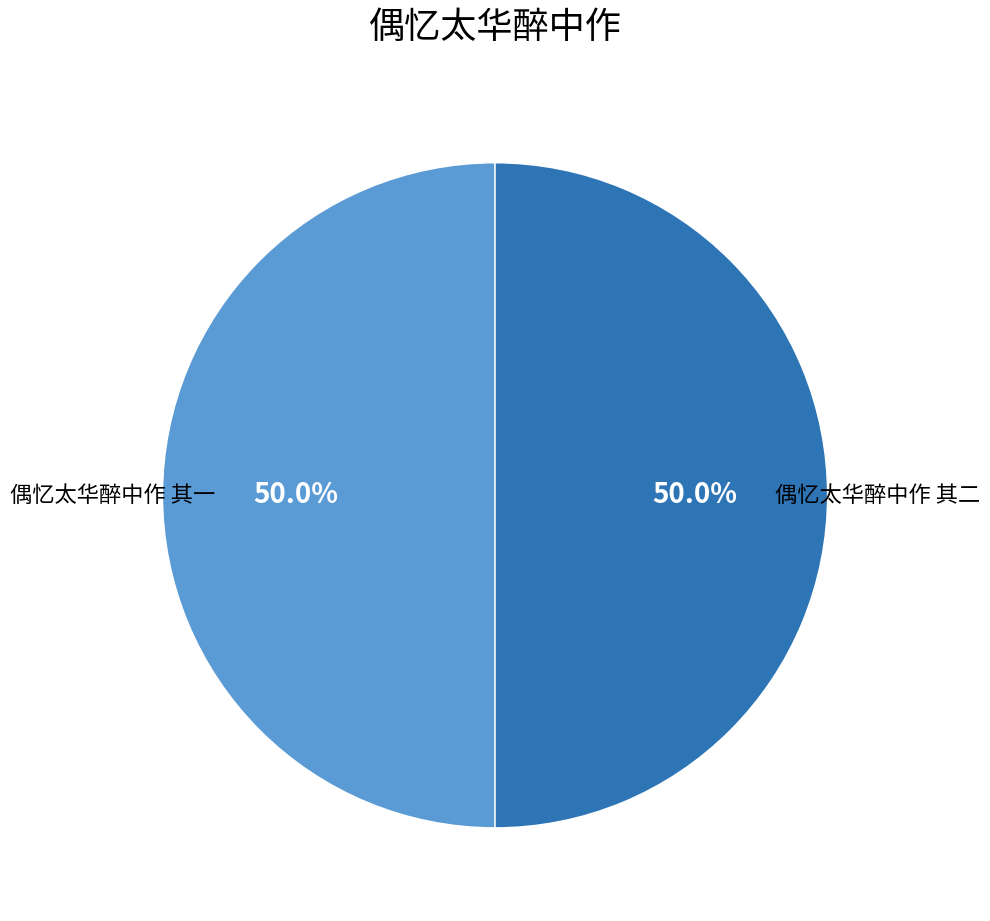

How many segments does this pie chart have?

2